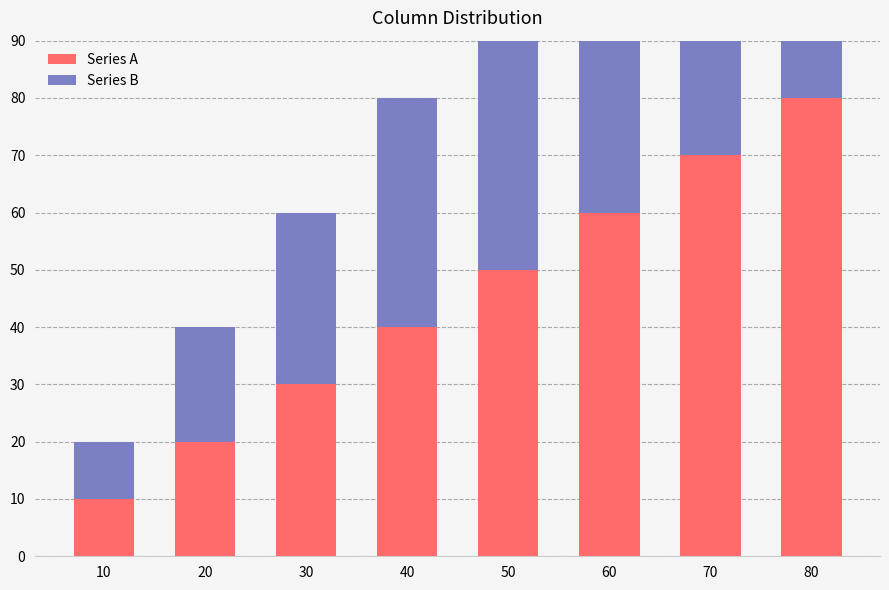

What is the sum of the Series A values at 60 and 40?

100